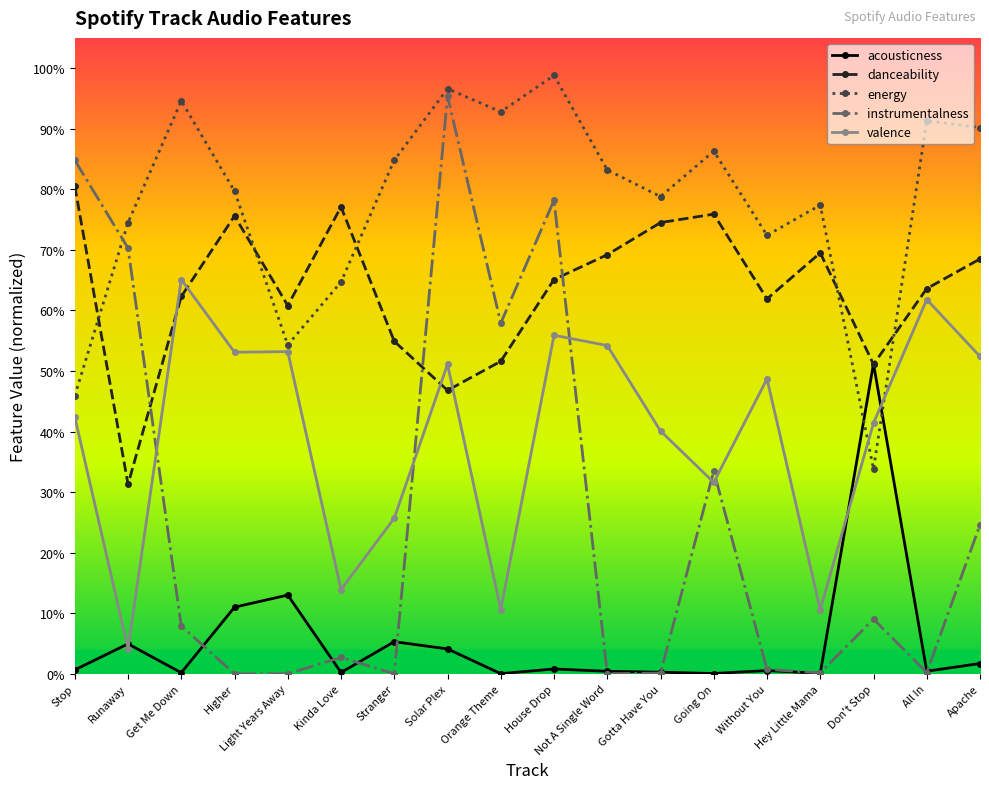

What are all the series names shown in the legend?

acousticness, danceability, energy, instrumentalness, valence